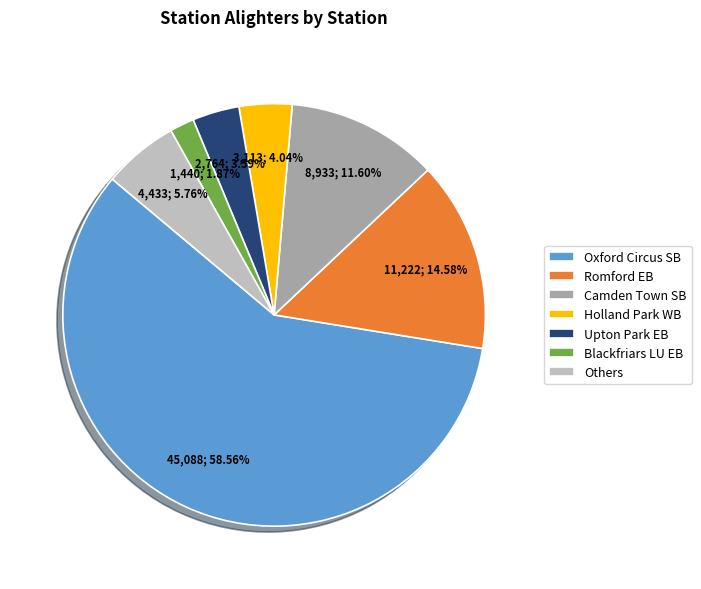

What is the largest slice in the pie chart?

Oxford Circus SB